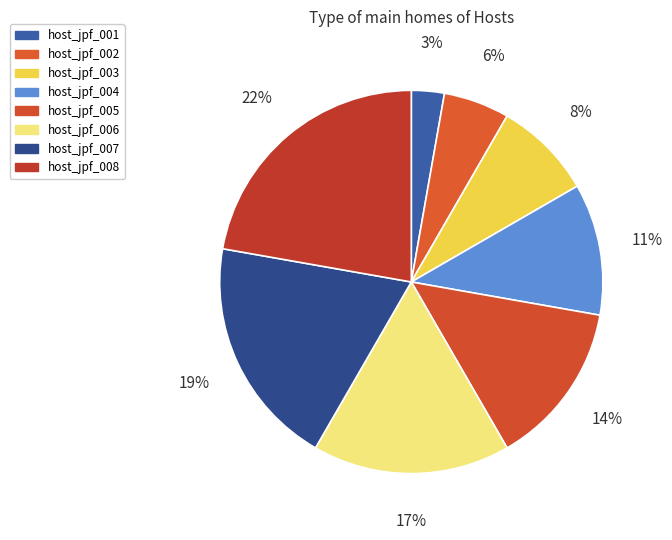

The host_jpf_007 slice represents 27% of the pie. True or false?

False